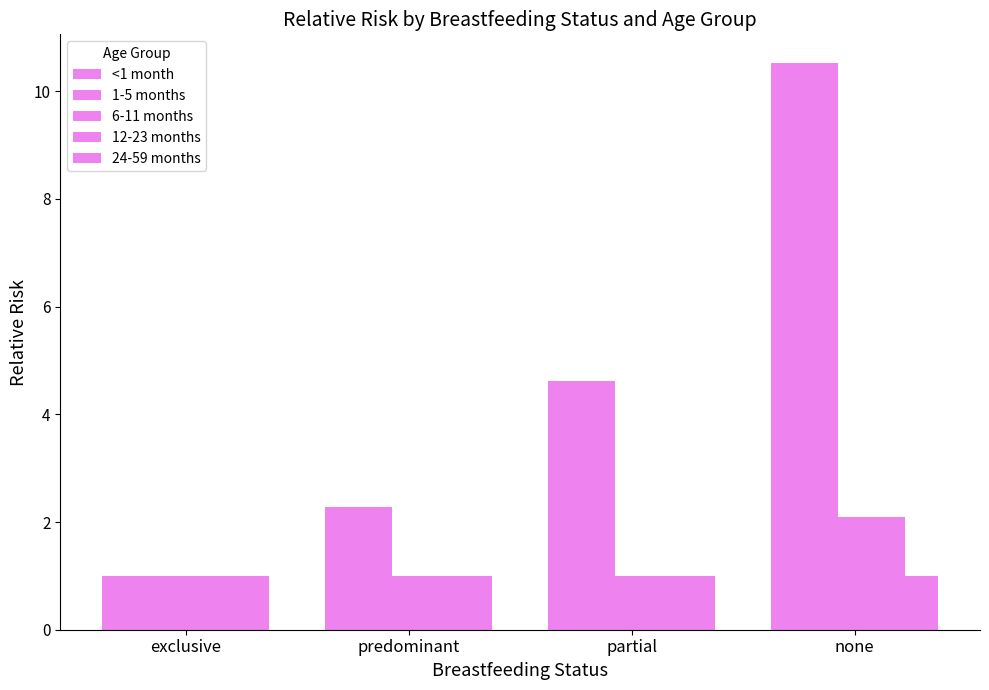

Rank the series by their maximum value, from lowest to highest.

24-59 months, 6-11 months, 12-23 months, <1 month, 1-5 months